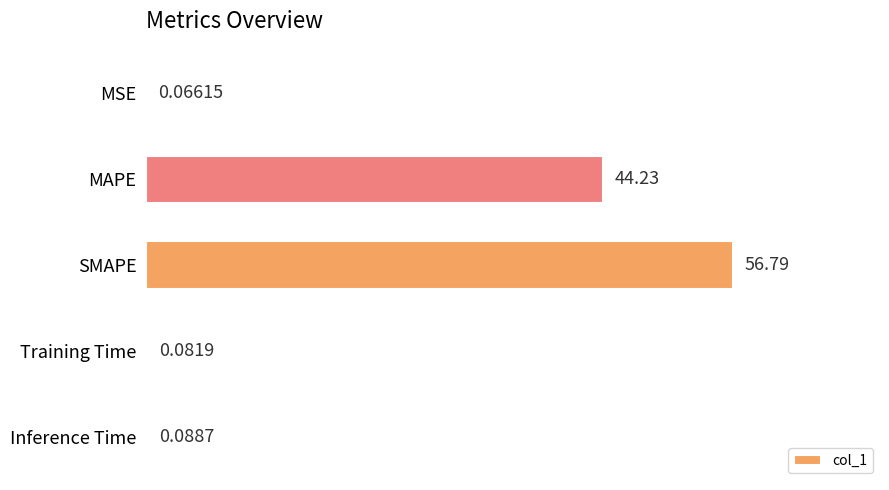

At which category does the chart reach its peak across all series?

SMAPE